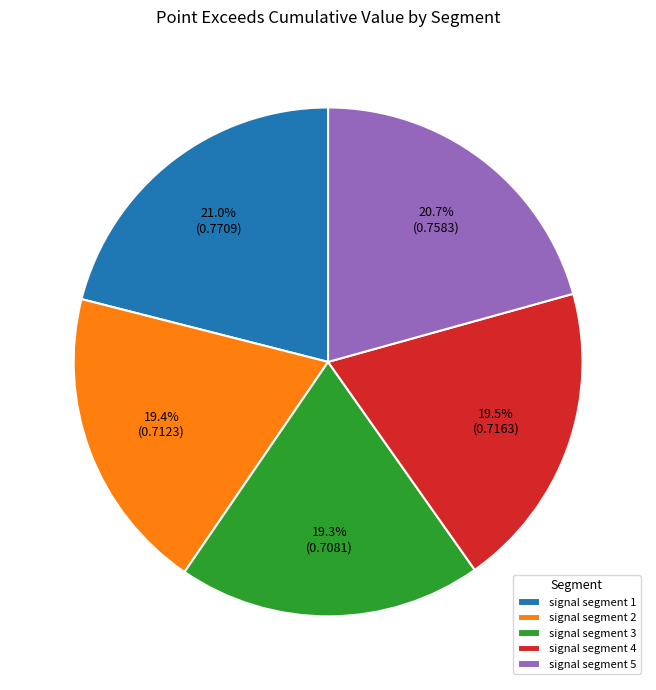

Is it true that signal segment 1 is 21% of the pie?

True